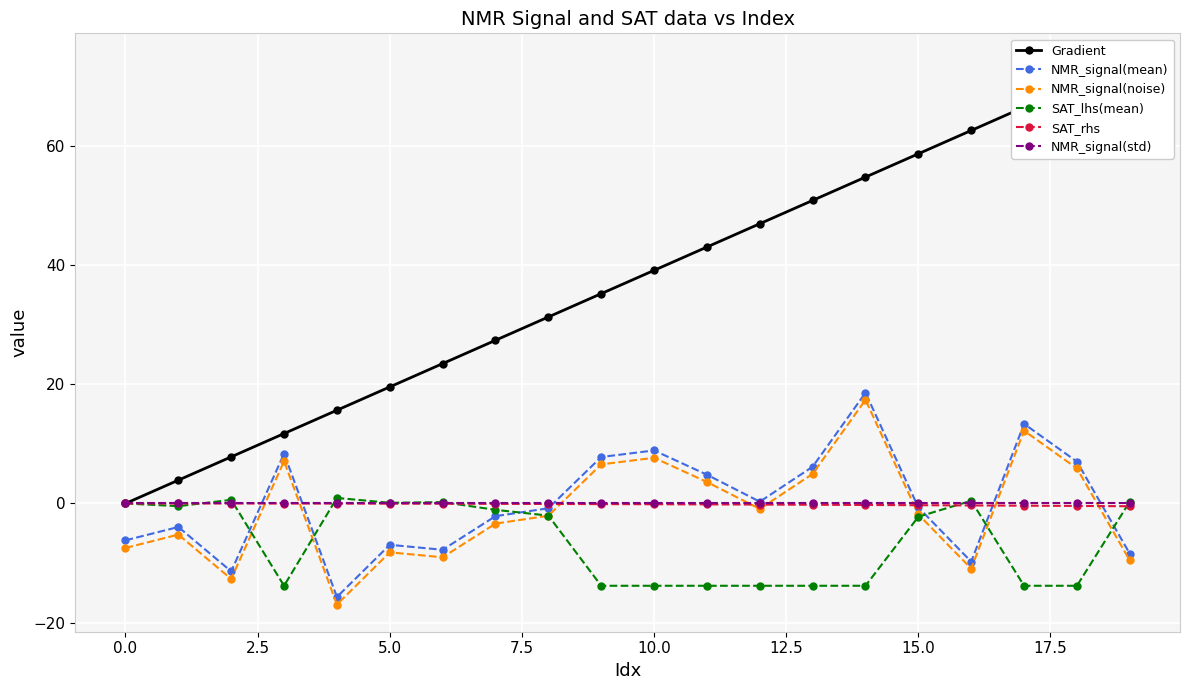

What is the value of the NMR_signal(mean) point at the 15th from the left?

18.6